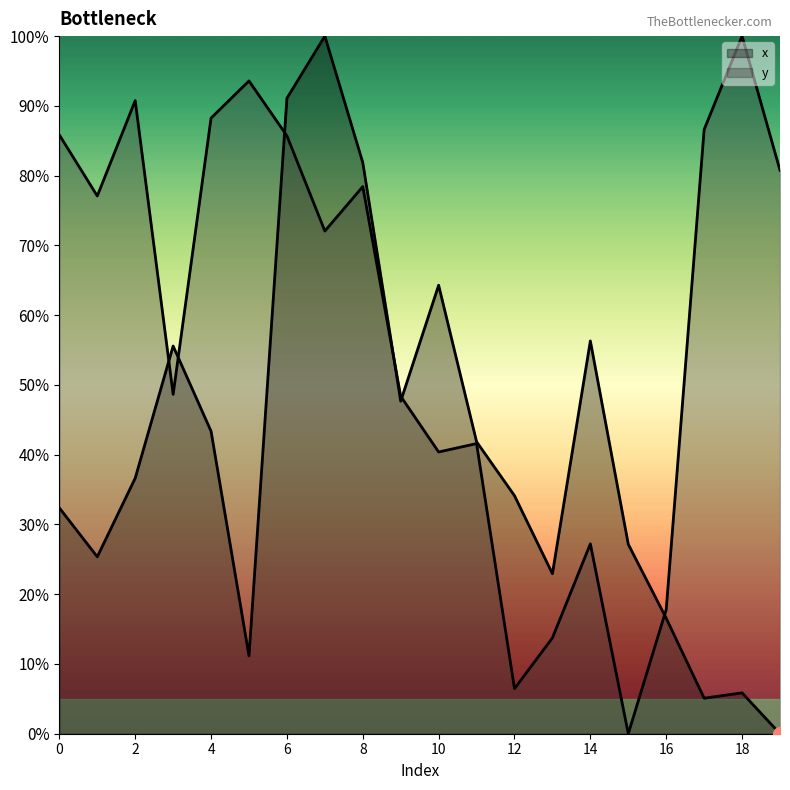

The value of y at 19 is 80.8. True or false?

True